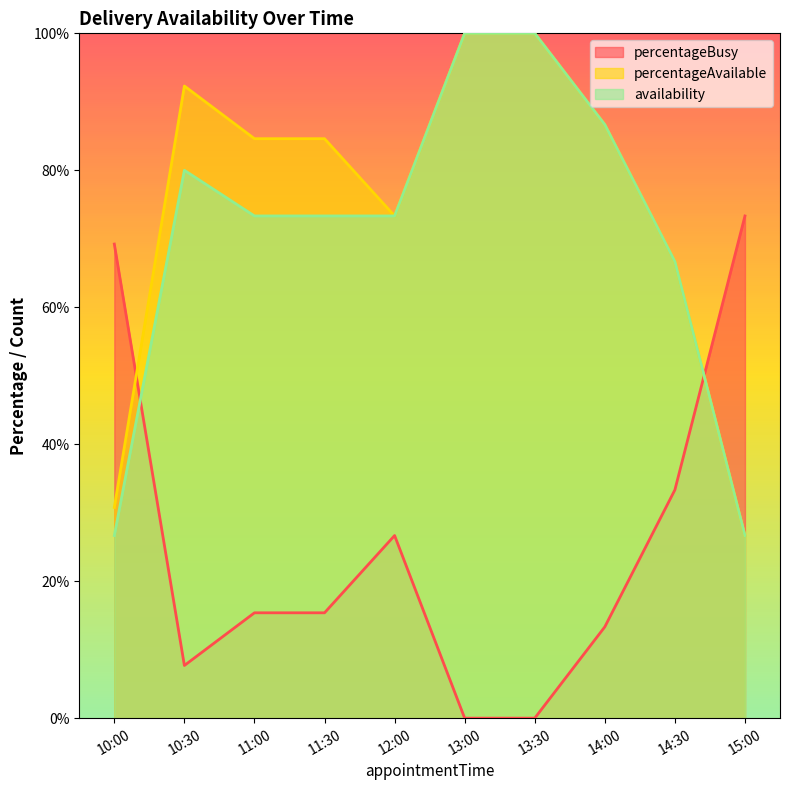

The availability series shows 101.3 at 11:30. True or false?

False